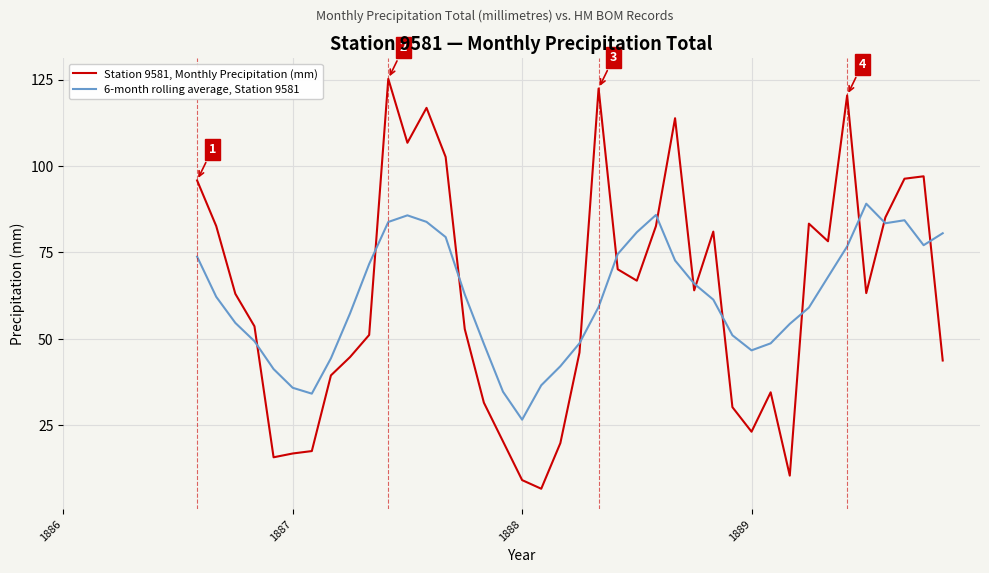

After their last crossing, which series has the higher values: 6-month rolling average, Station 9581 or Station 9581, Monthly Precipitation (mm)?

6-month rolling average, Station 9581